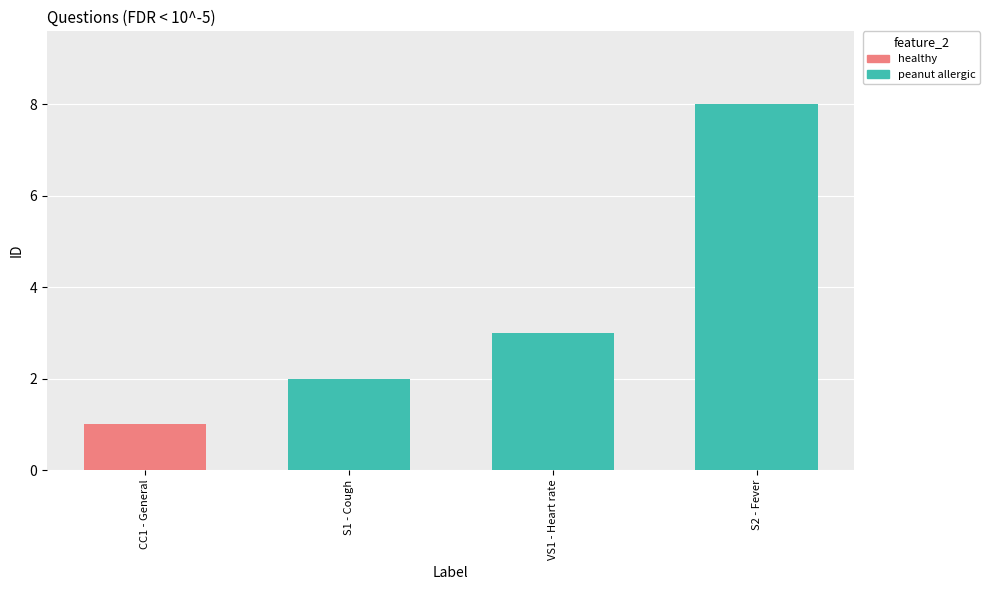

What position from the left is S1 - Cough?

2